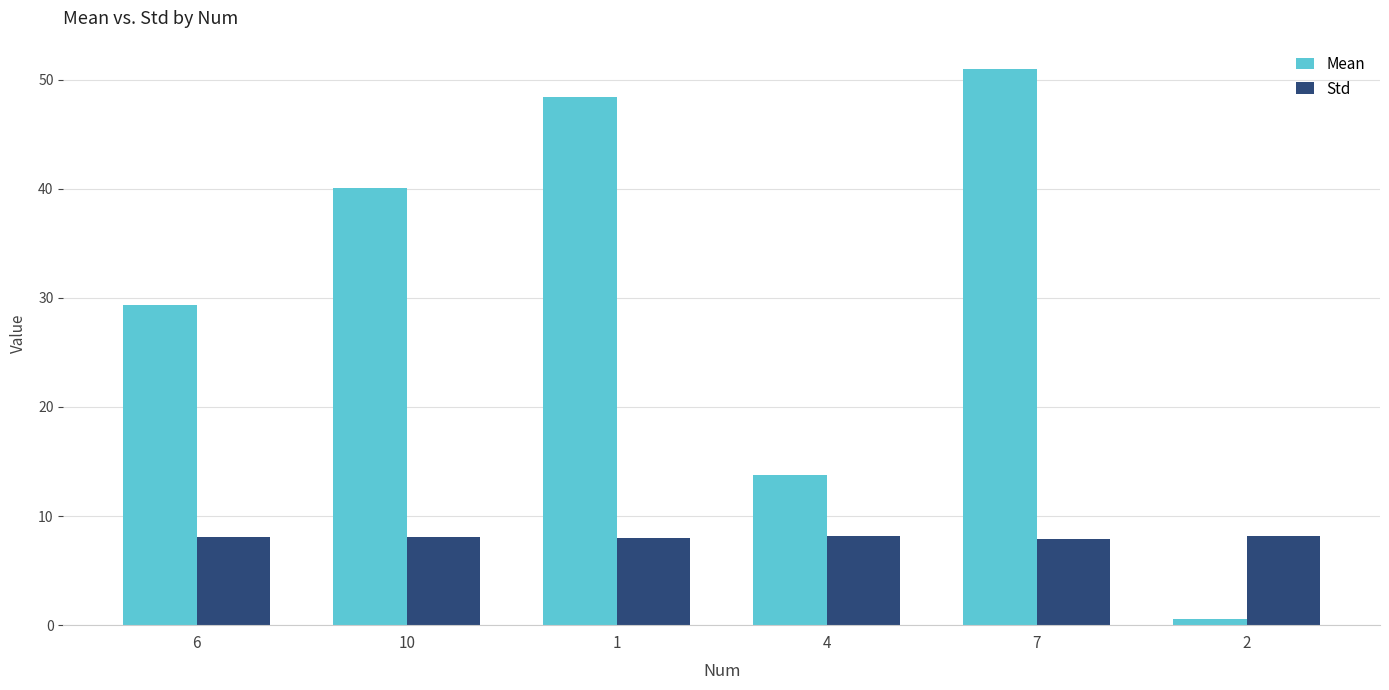

What is the difference between the second highest and second lowest values in the Mean series?

34.6